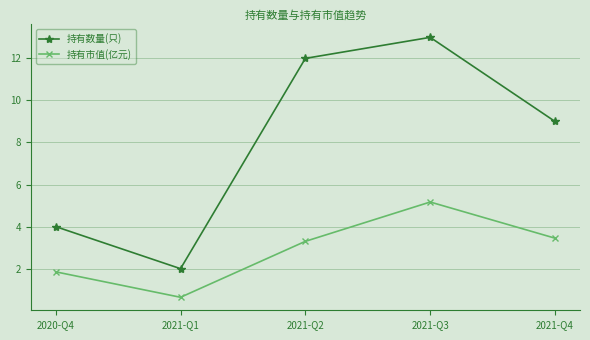

True or false: 持有数量(只) and 持有市值(亿元) cross at least once.

False